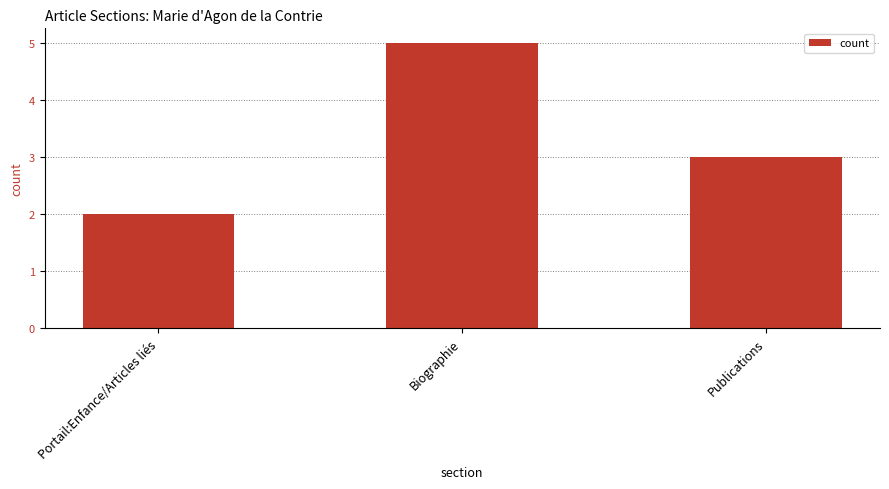

How many series are shown in this chart?

1